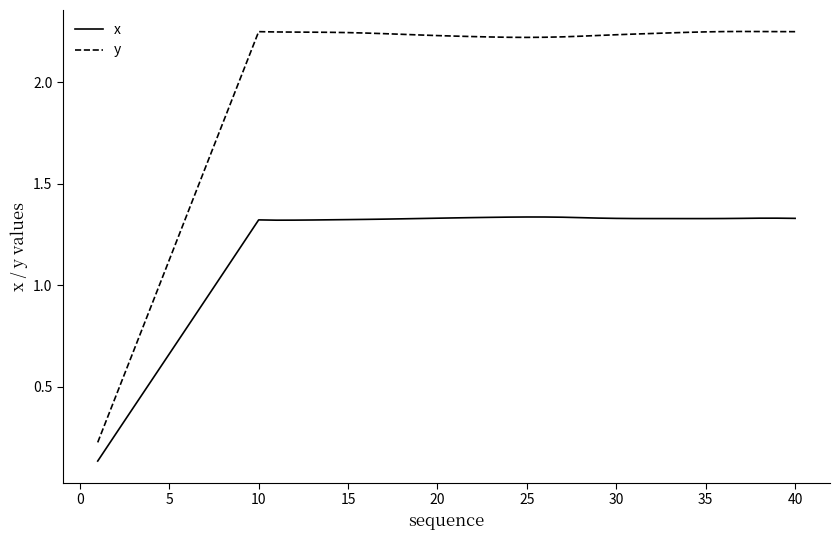

True or false: y and x cross at least once.

False